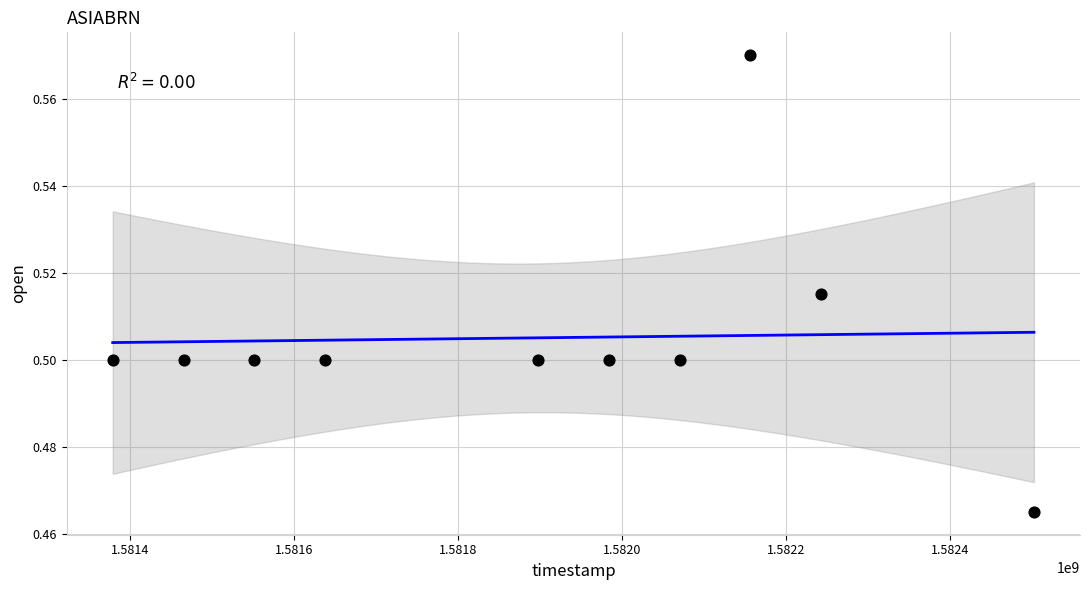

What is the average X value?

1581888960.0